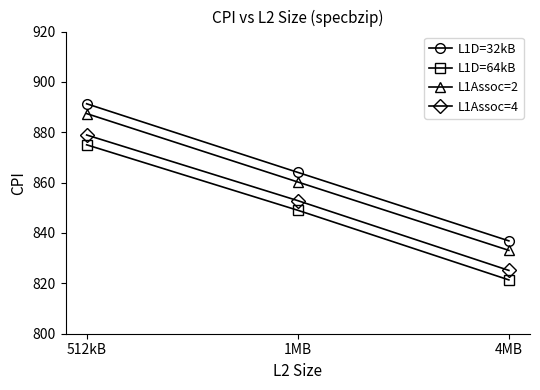

The L1Assoc=4 series shows 1278.8 at 512kB. True or false?

False